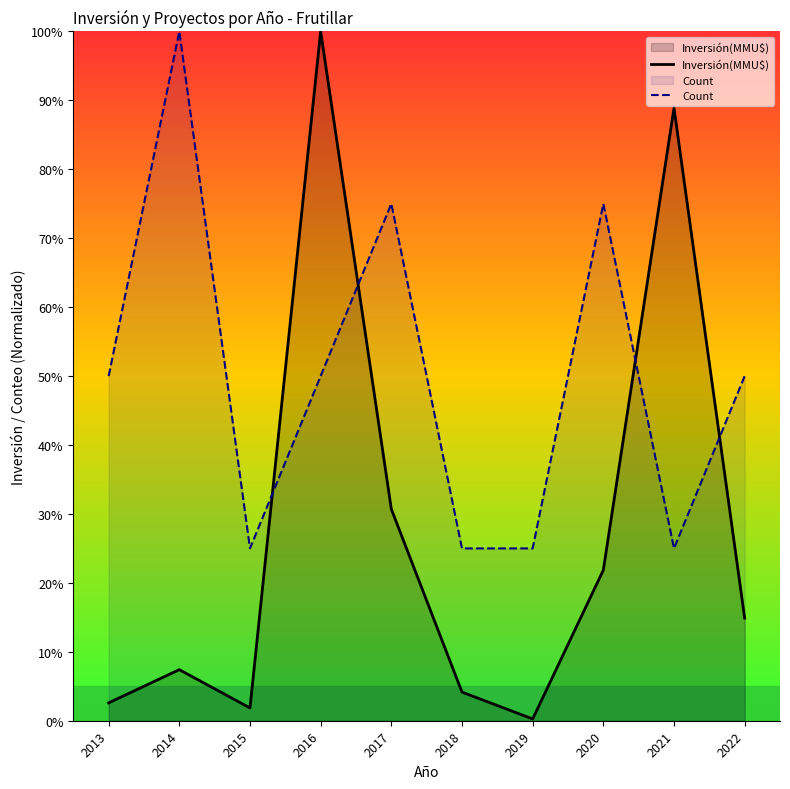

Rank the series by their maximum value, from highest to lowest.

Inversión(MMU$), Count